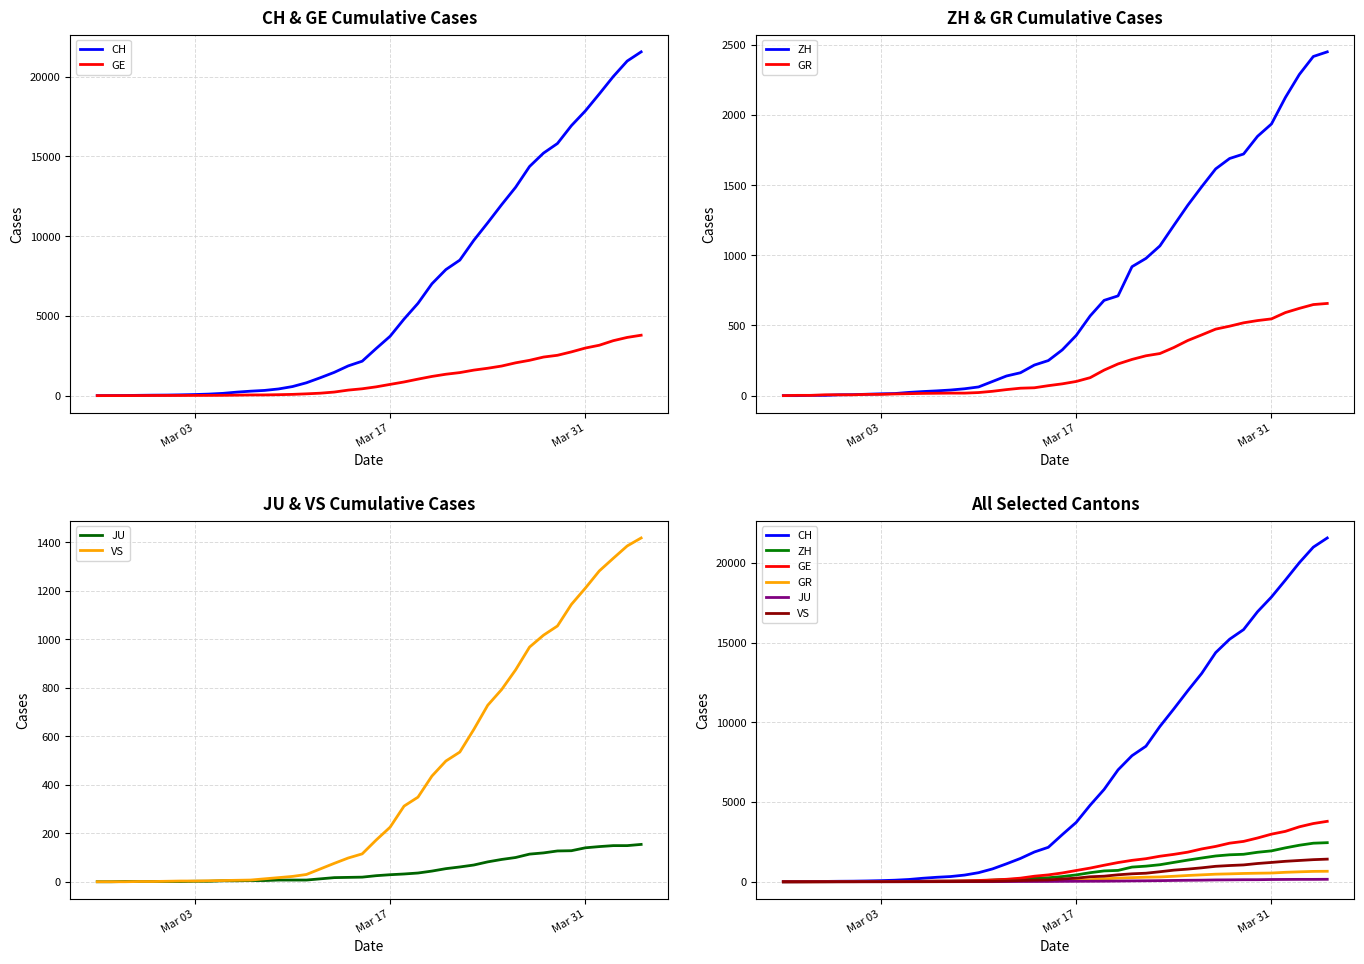

Rank the series by their maximum value, from highest to lowest.

CH, GE, ZH, VS, GR, JU